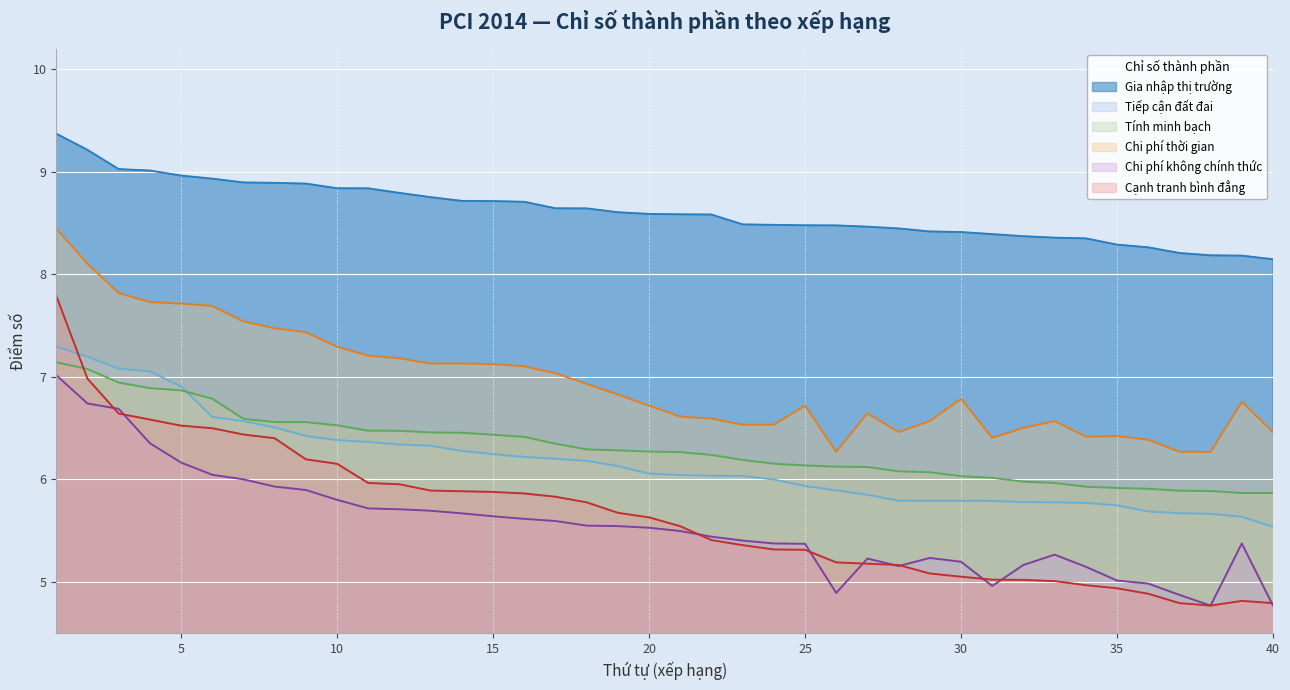

True or false: Gia nhập thị trường has a value of 3.6 at 11.

False